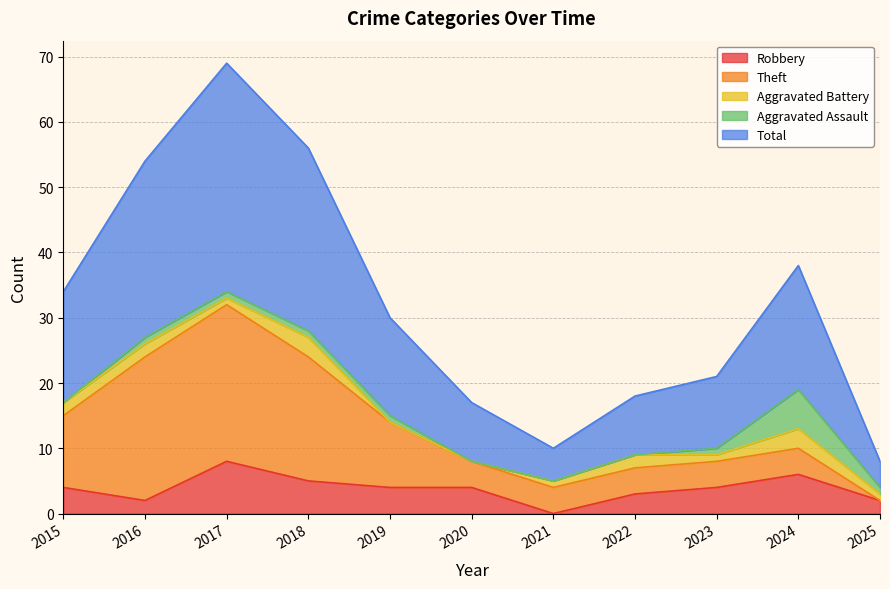

Between 2016 and 2021, which is larger?

2016